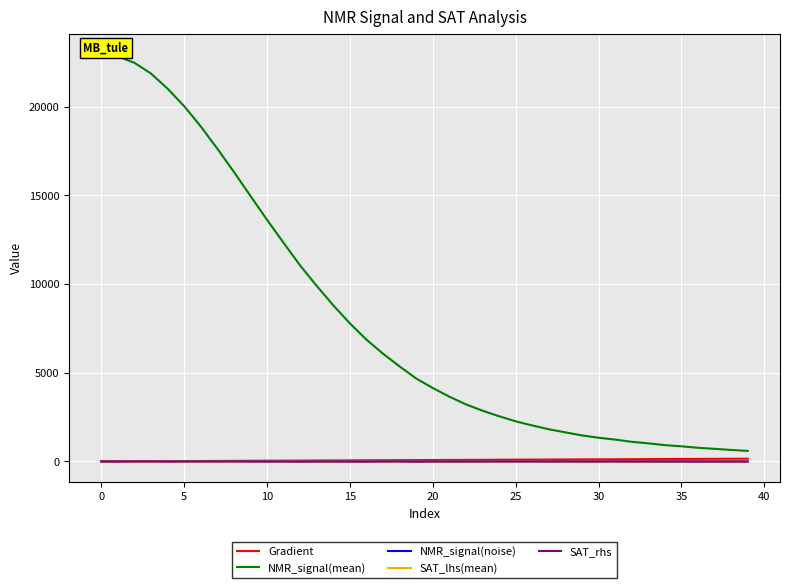

The NMR_signal(noise) series shows 0.7 at 11. True or false?

False